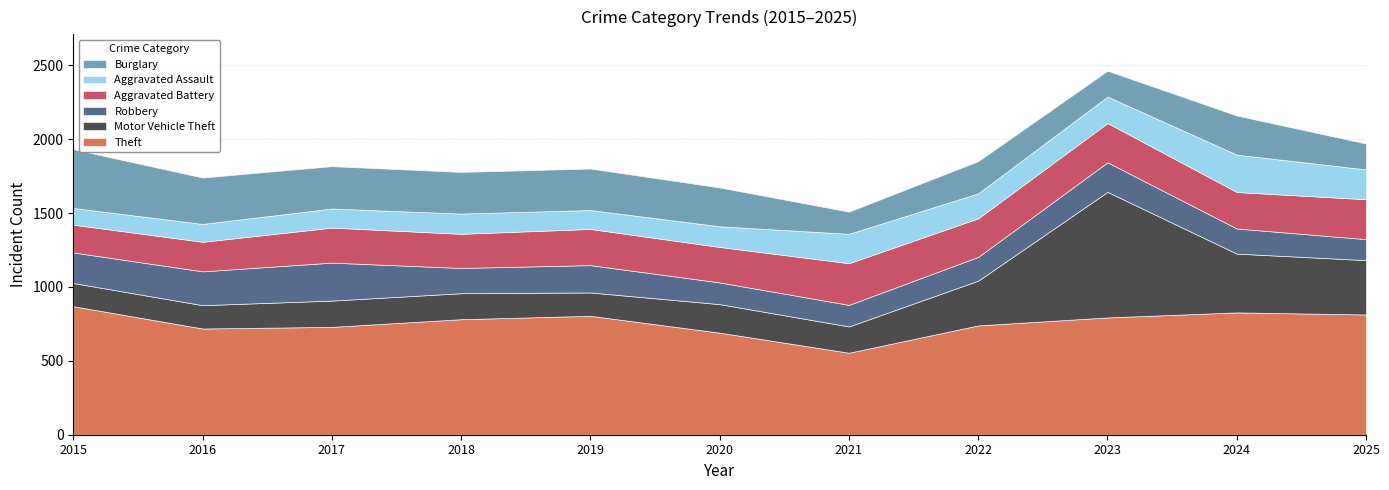

Does the chart have visible grid lines?

Yes